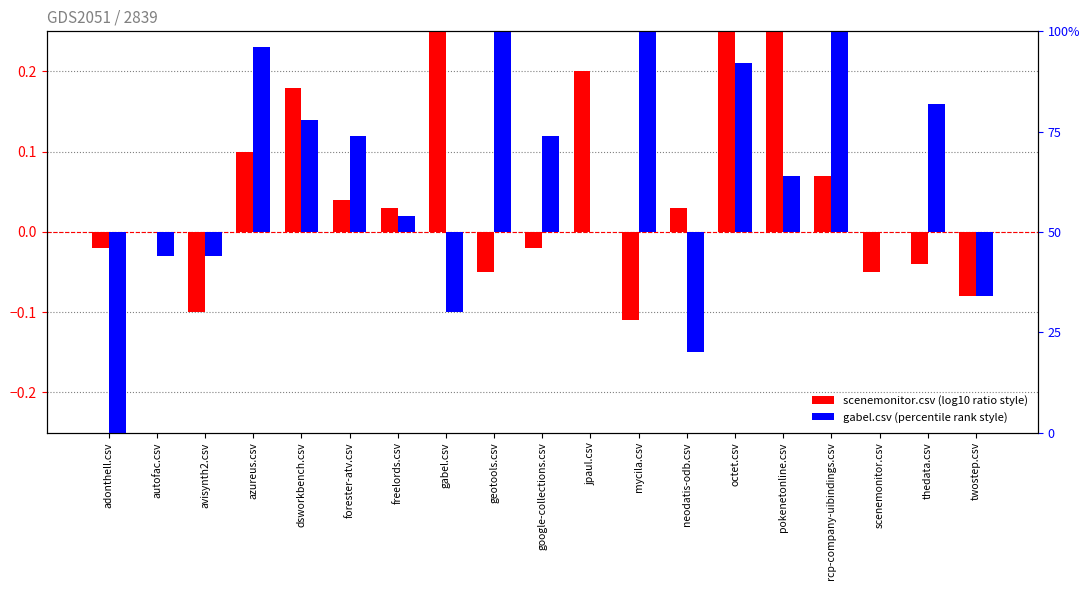

Reading left to right, extract all data points from this chart.

scenemonitor.csv (centered): adonthell.csv=-0.0	autofac.csv=0.0	avisynth2.csv=-0.1	azureus.csv=0.1	dsworkbench.csv=0.2	forester-atv.csv=0.0	freelords.csv=0.0	gabel.csv=0.4	geotools.csv=-0.0	google-collections.csv=-0.0	jpaul.csv=0.2	mycila.csv=-0.1	neodatis-odb.csv=0.0	octet.csv=0.2	pokenetonline.csv=0.4	rcp-company-uibindings.csv=0.1	scenemonitor.csv=-0.0	thedata.csv=-0.0	twostep.csv=-0.1
gabel.csv (centered): adonthell.csv=-0.5	autofac.csv=-0.0	avisynth2.csv=-0.0	azureus.csv=0.2	dsworkbench.csv=0.1	forester-atv.csv=0.1	freelords.csv=0.0	gabel.csv=-0.1	geotools.csv=0.4	google-collections.csv=0.1	jpaul.csv=0.0	mycila.csv=0.3	neodatis-odb.csv=-0.2	octet.csv=0.2	pokenetonline.csv=0.1	rcp-company-uibindings.csv=0.4	scenemonitor.csv=0.0	thedata.csv=0.2	twostep.csv=-0.1